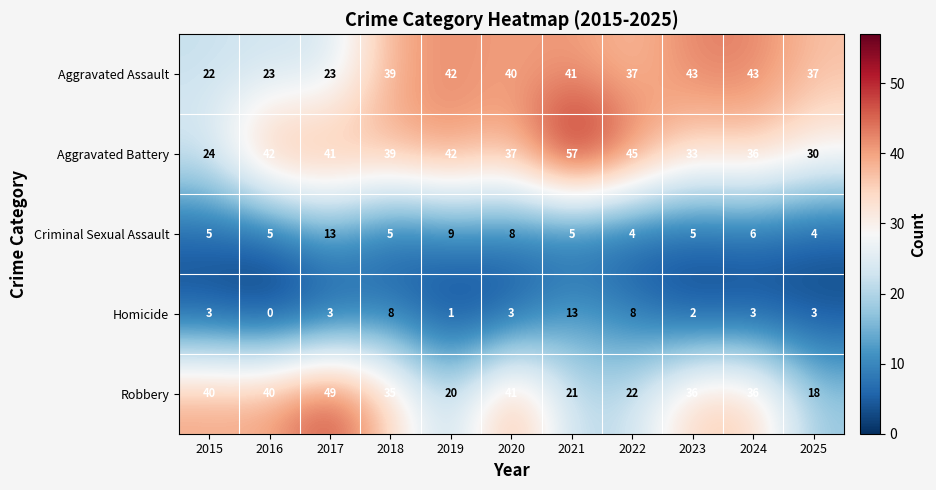

Where is Robbery nearest to the value 33?

2018